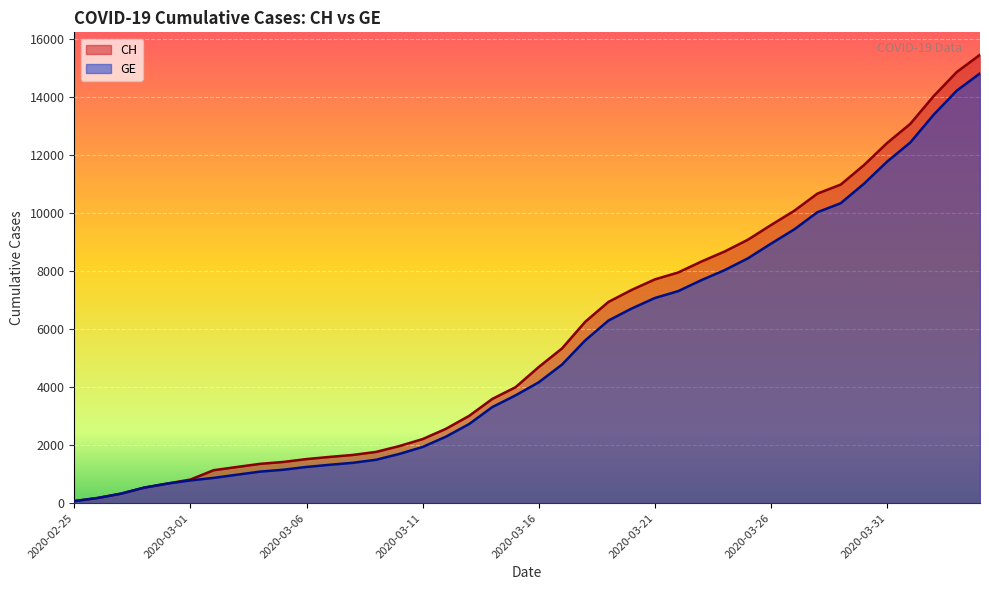

How many data points in CH are less than 4692?

20